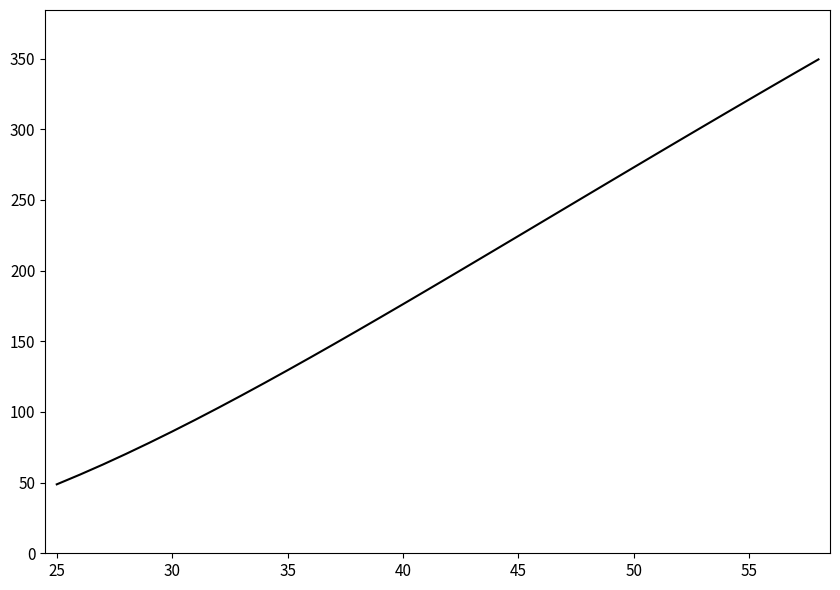

What is the greatest value displayed?

349.4